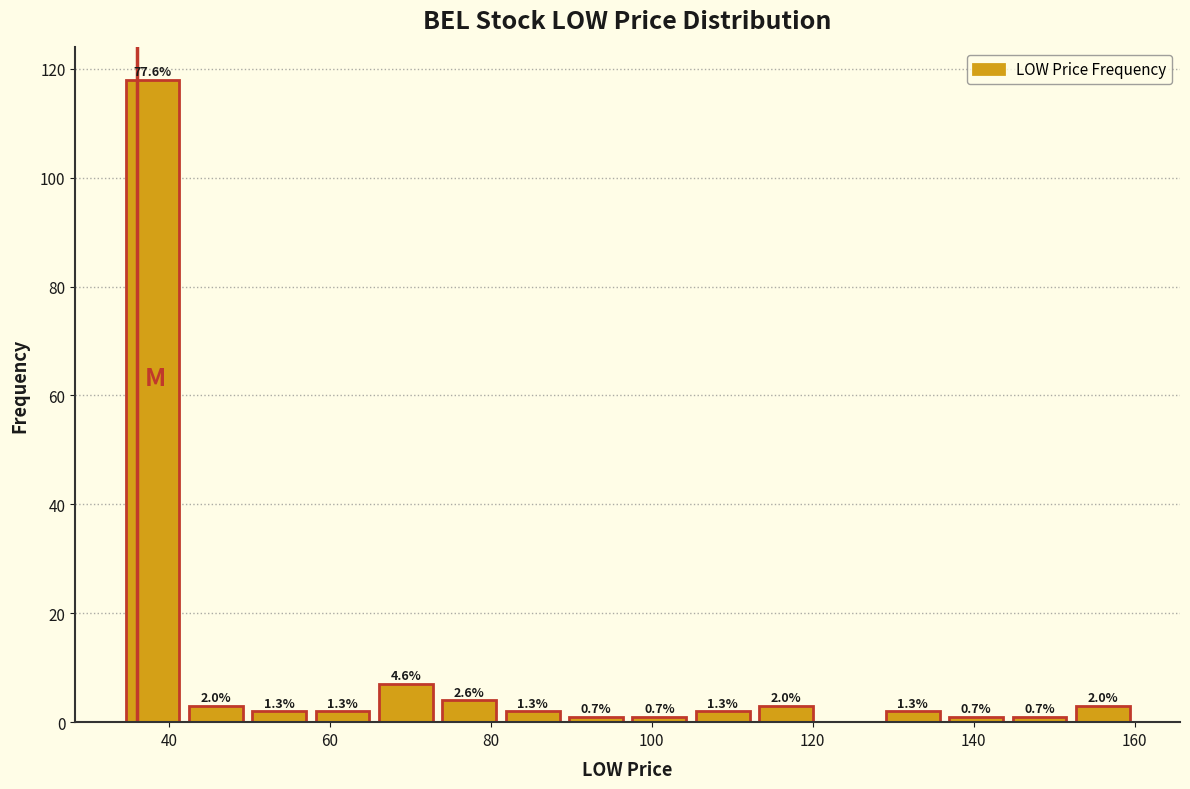

Around what value on the x-axis is the tallest bar? Give the approximate position of its centre, as read against the axis.

38